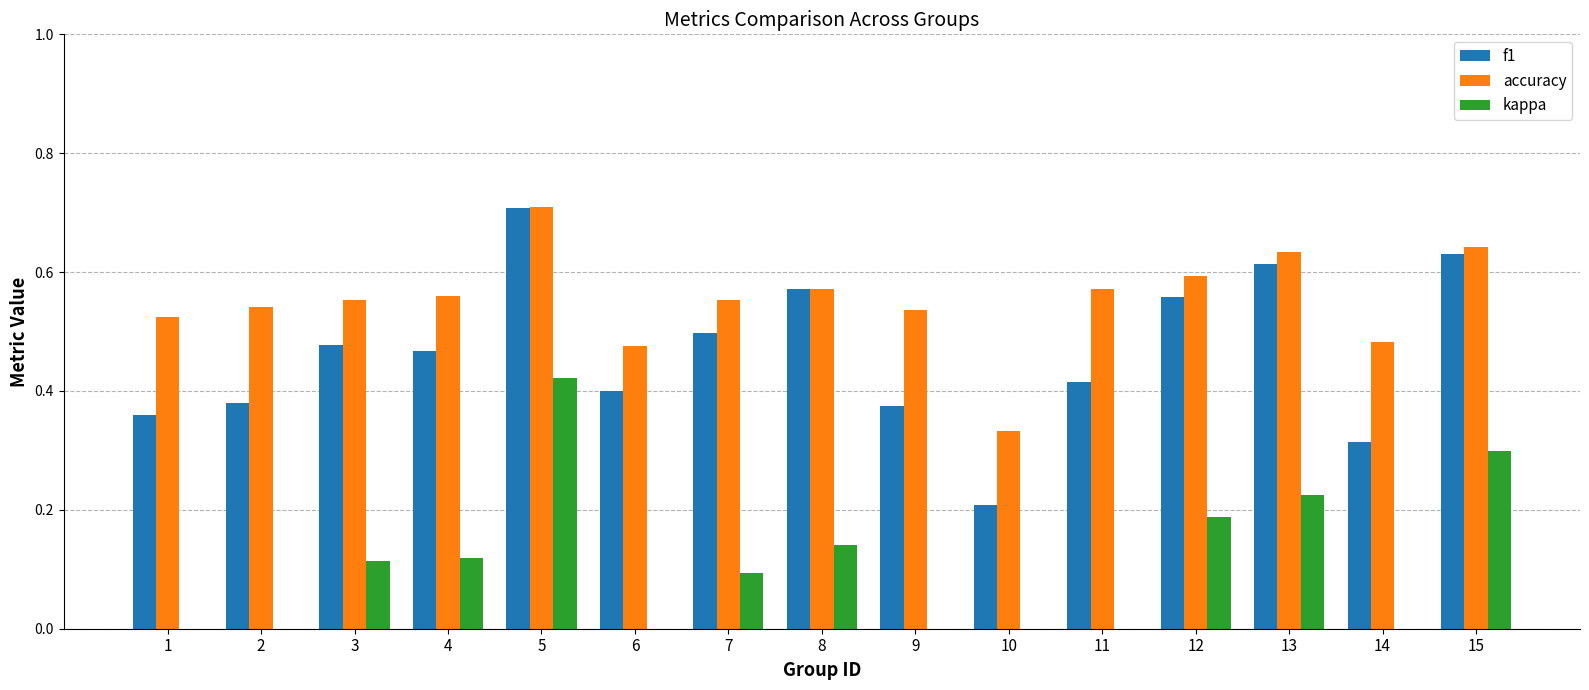

Reading left to right, extract all data points from this chart.

f1: 0.4	0.4	0.5	0.5	0.7	0.4	0.5	0.6	0.4	0.2	0.4	0.6	0.6	0.3	0.6
accuracy: 0.5	0.5	0.6	0.6	0.7	0.5	0.6	0.6	0.5	0.3	0.6	0.6	0.6	0.5	0.6
kappa: 0.0	0.0	0.1	0.1	0.4	-0.0	0.1	0.1	0.0	-0.2	0.0	0.2	0.2	0.0	0.3